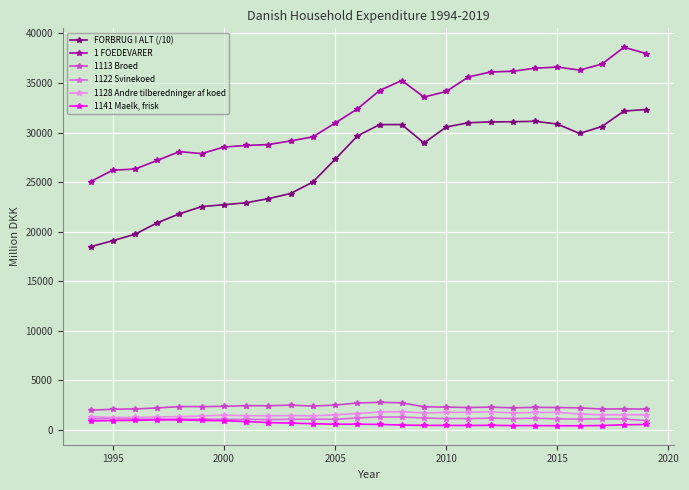

True or false: 1122 Svinekoed has more than 1 interior local peaks.

True